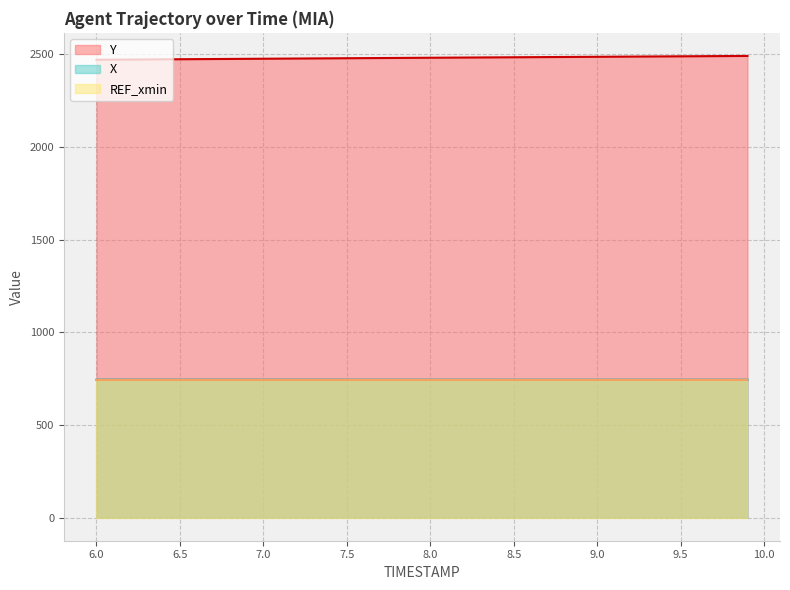

How many distinct data groups are displayed?

3